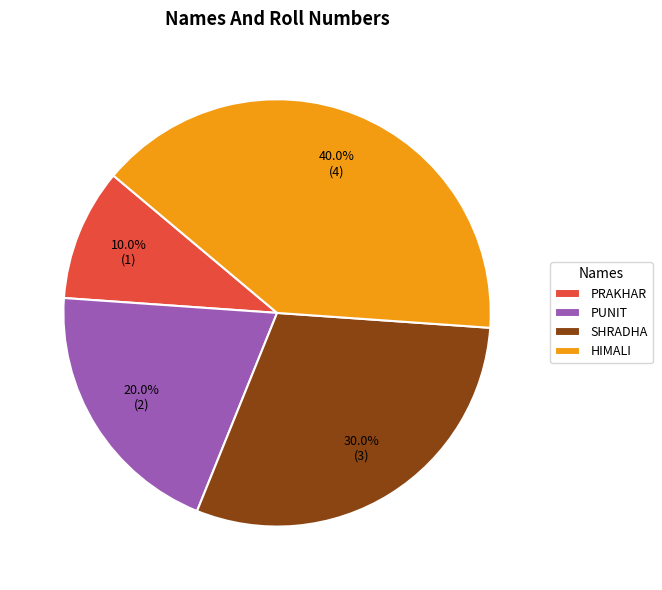

Rank the categories by value from lowest to highest.

PRAKHAR, PUNIT, SHRADHA, HIMALI